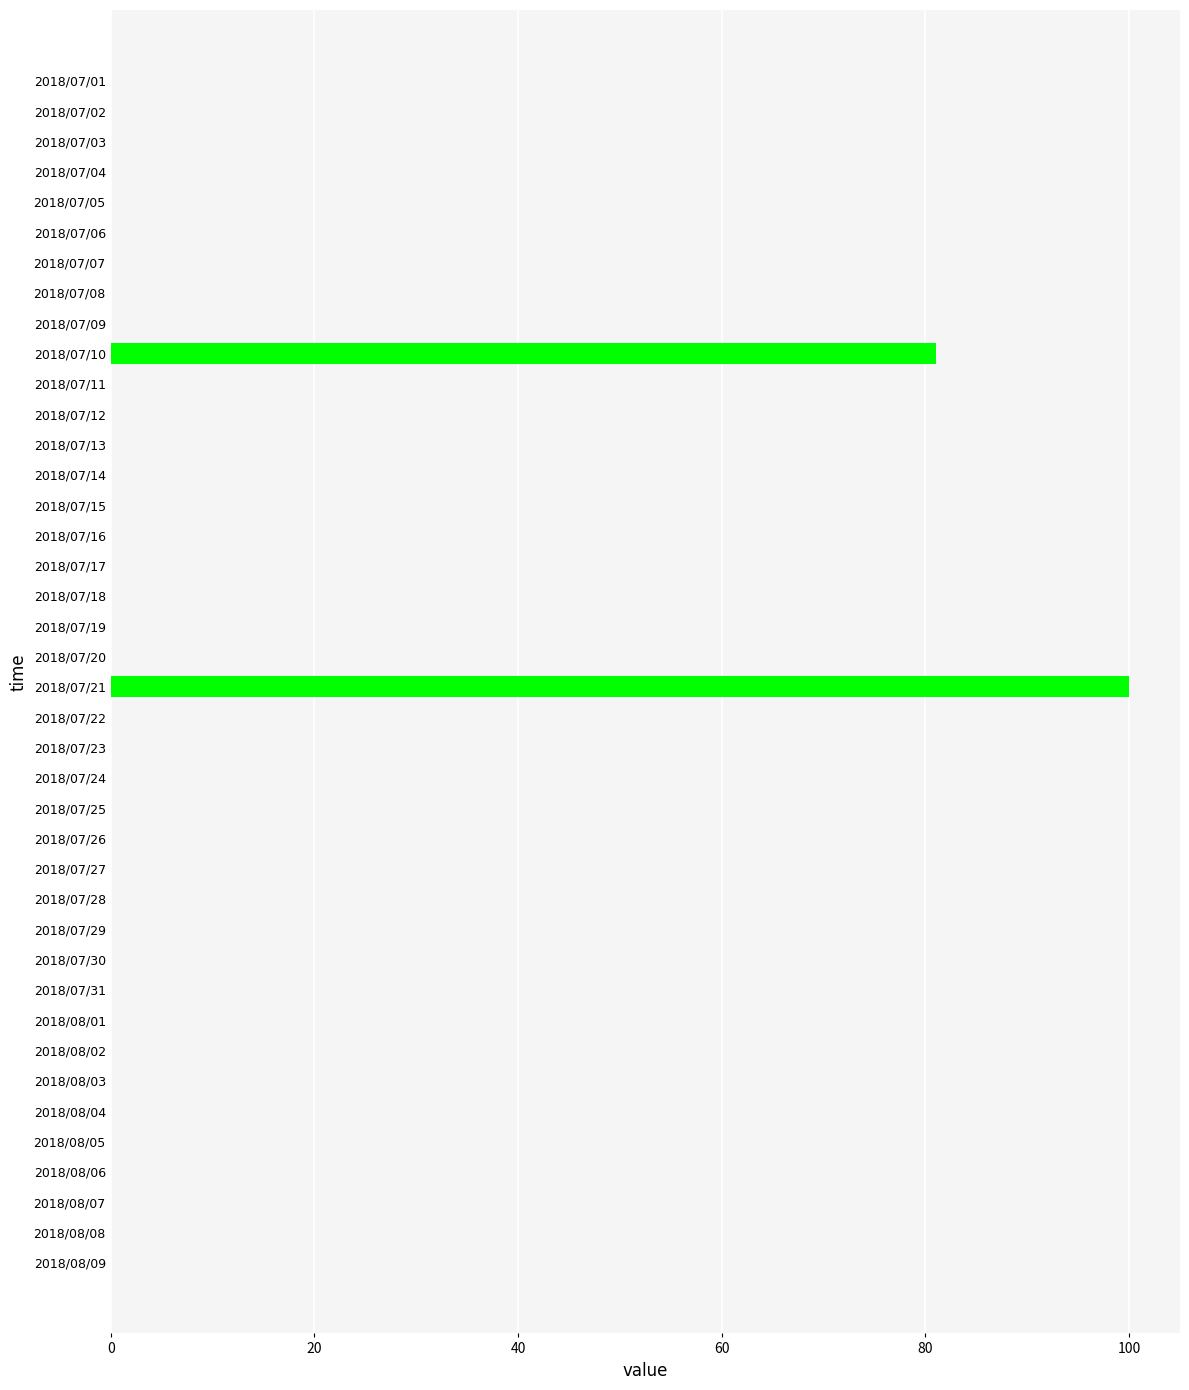

The chart shows a value of -49 at 2018/07/08. True or false?

False